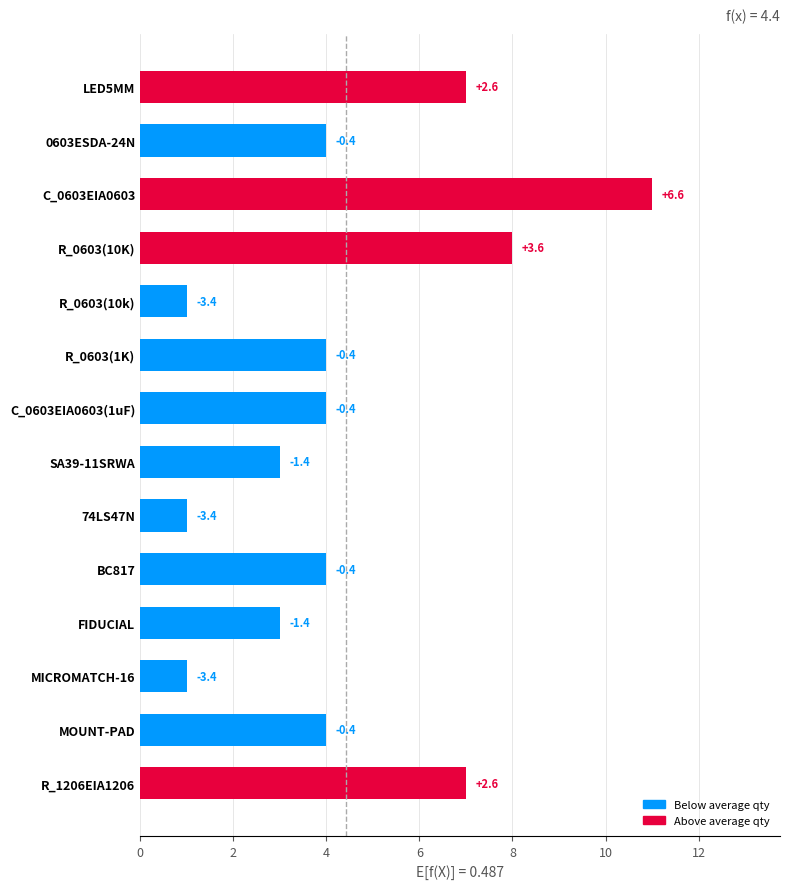

What is the difference between the maximum and minimum values?

10